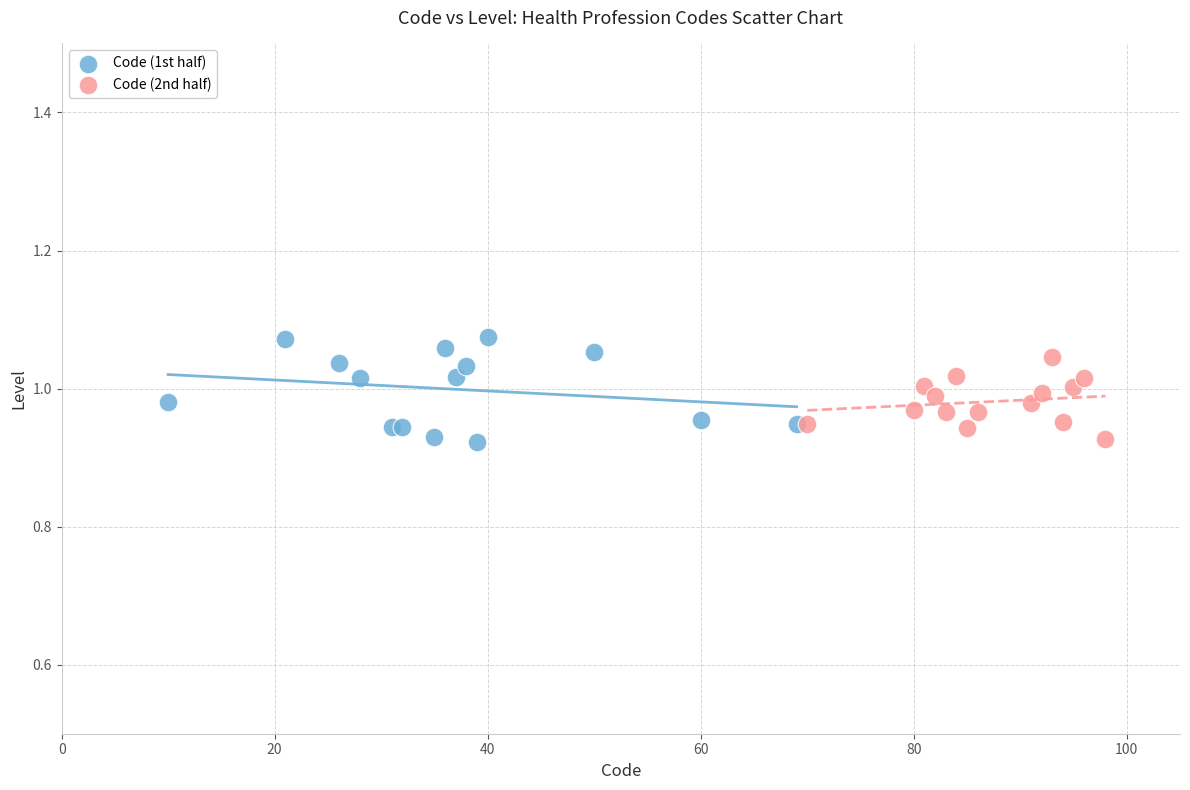

Which series has the largest Y range (max minus min)?

Code (1st half)